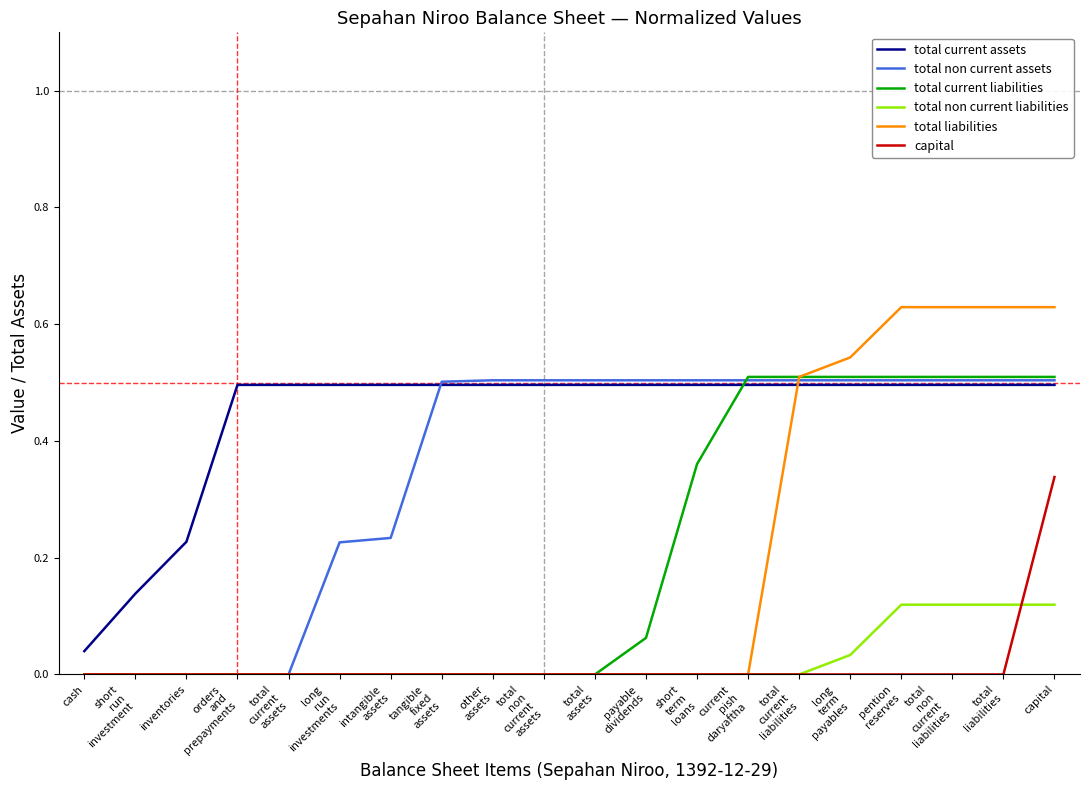

True or false: total non current liabilities and total current assets cross at least once.

False